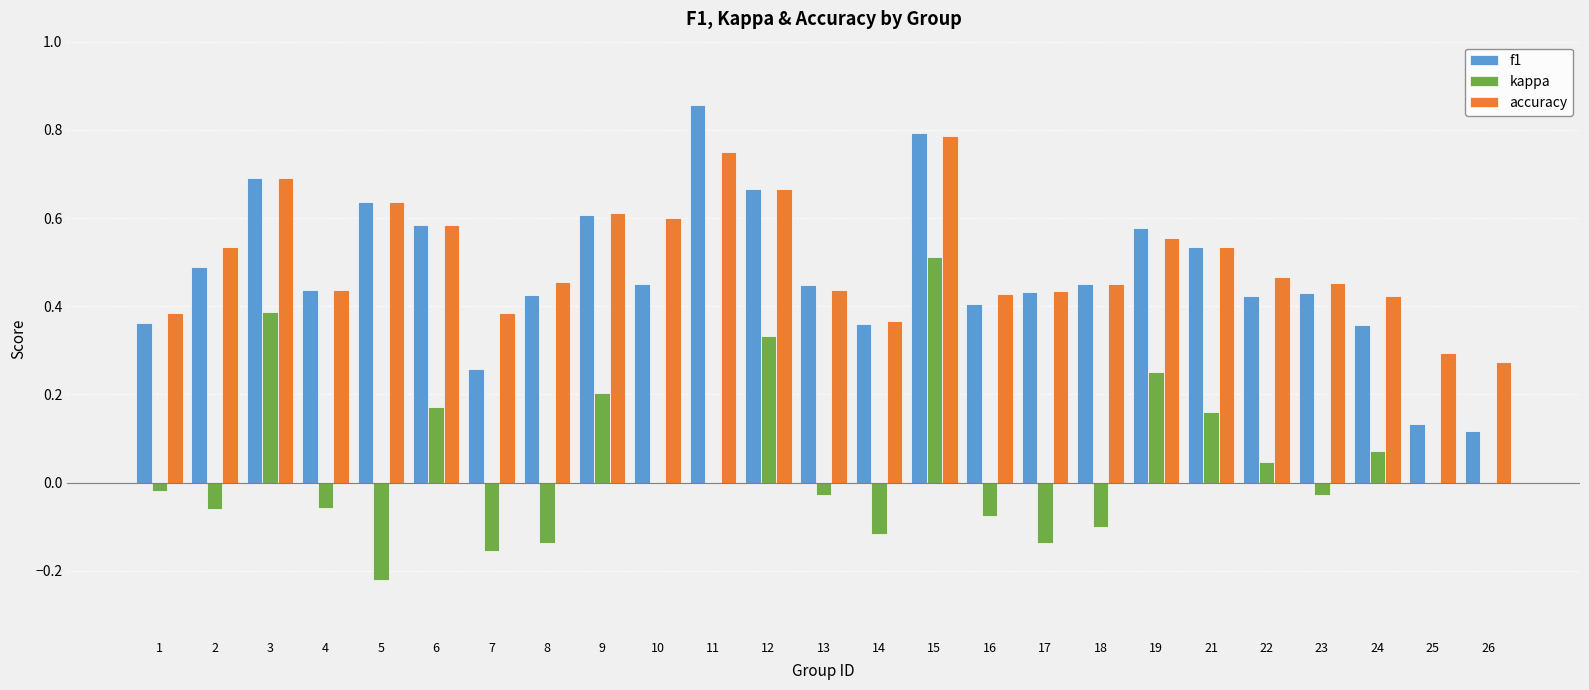

Which label corresponds to the largest value in the chart?

11